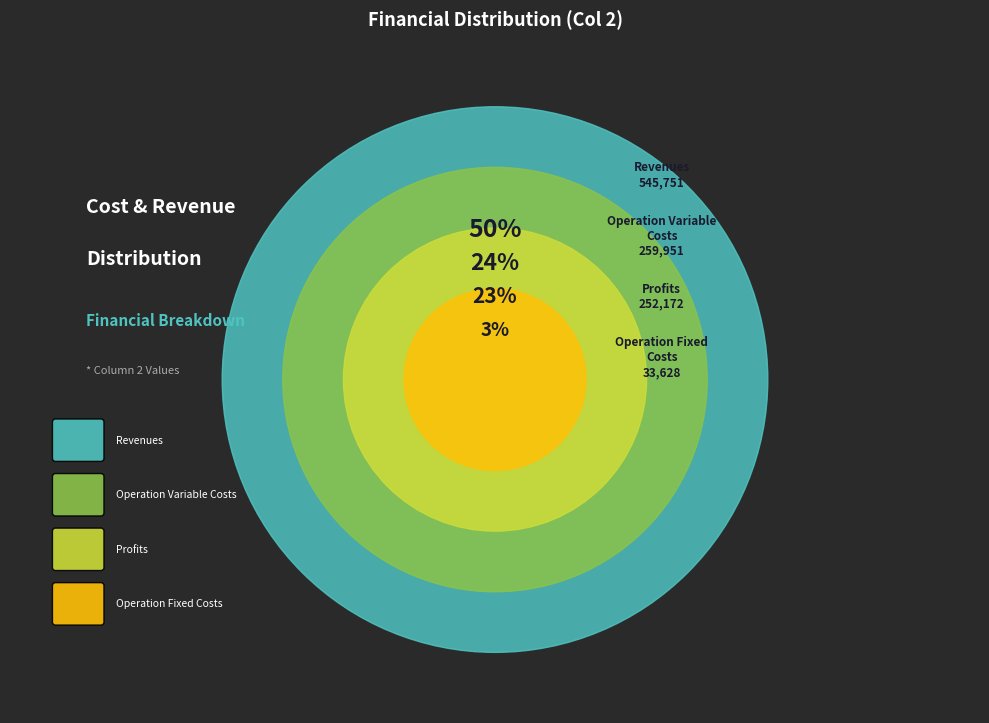

To the nearest percent, what percentage of the pie is Total Revenues?

50%